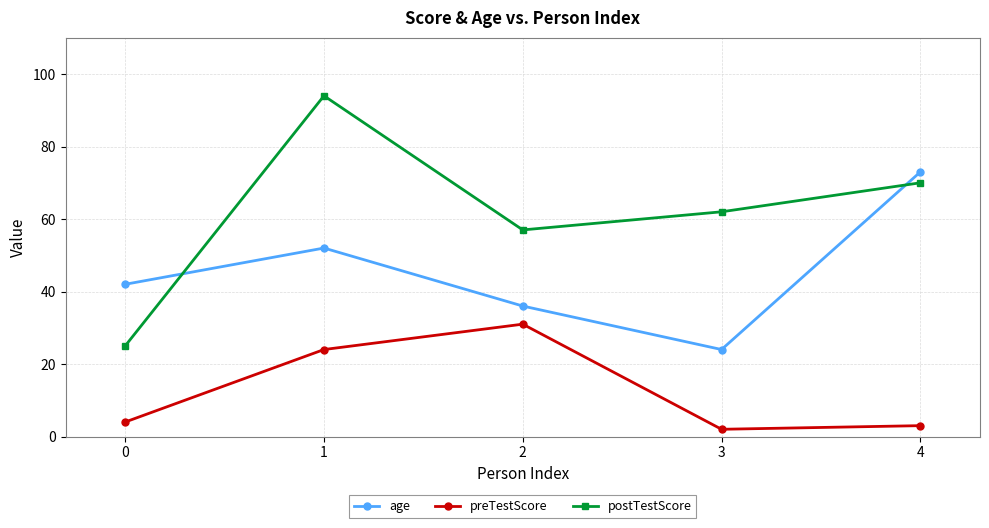

What is the value of the age point at the 2nd from the left?

52